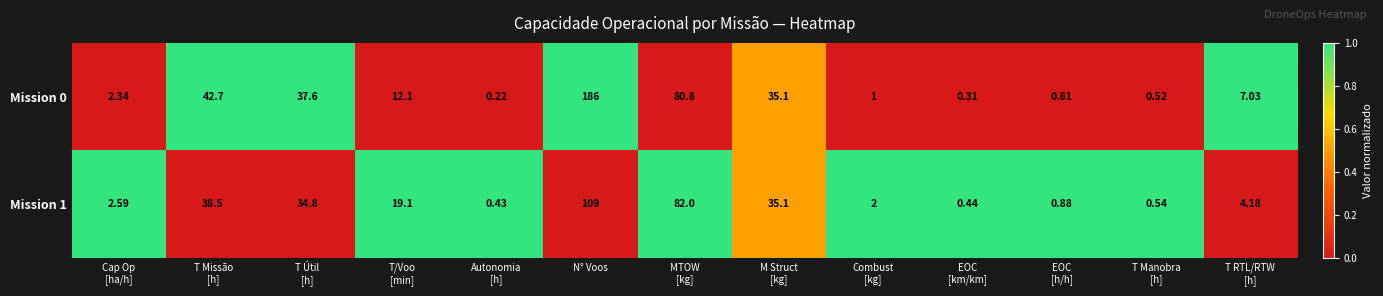

At which category is the sum across all series the highest?

N° Voos